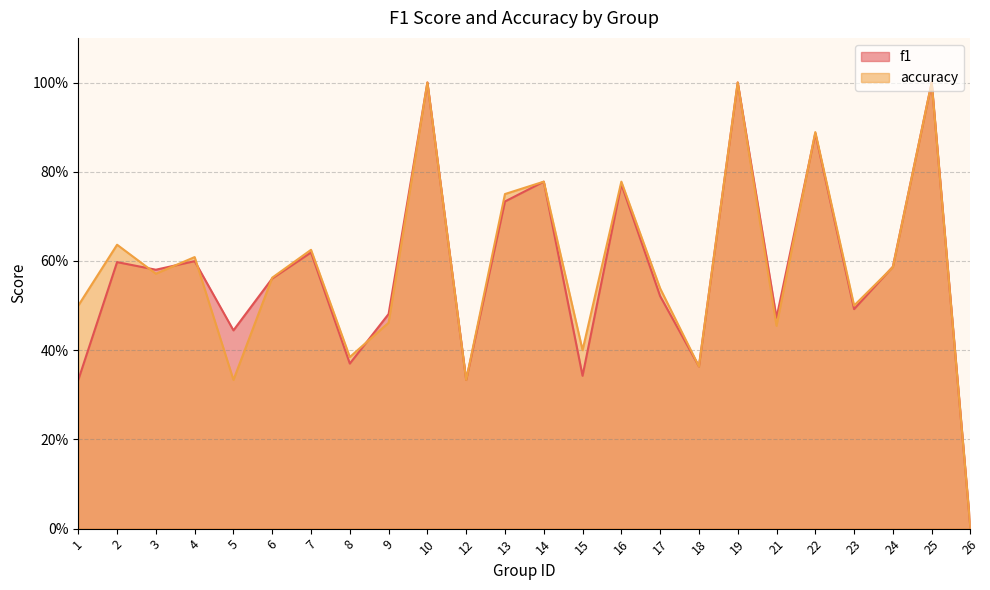

Count the accuracy values in the range 0 to 1.

24